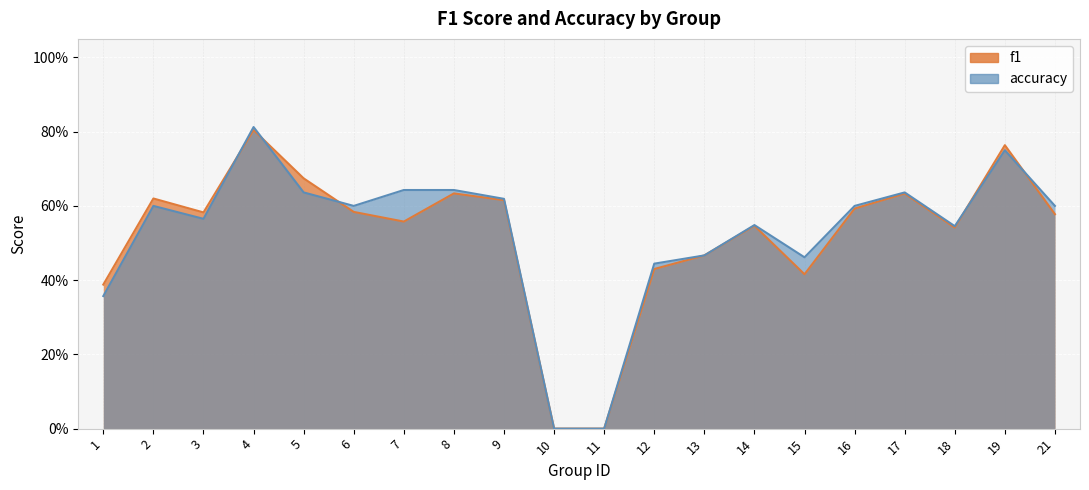

Where is the first local maximum for accuracy?

2